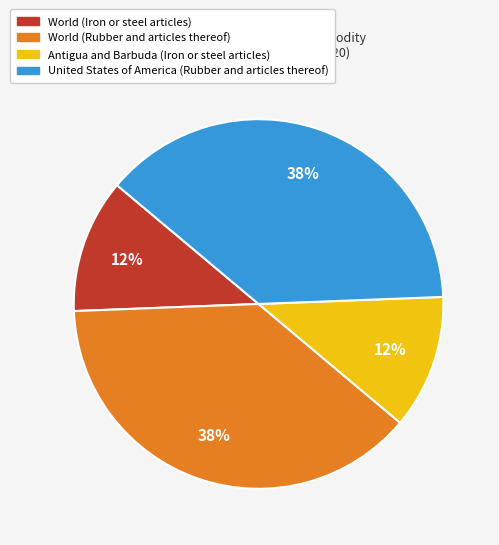

Does World (Rubber and articles thereof) account for over 50% of the chart?

No